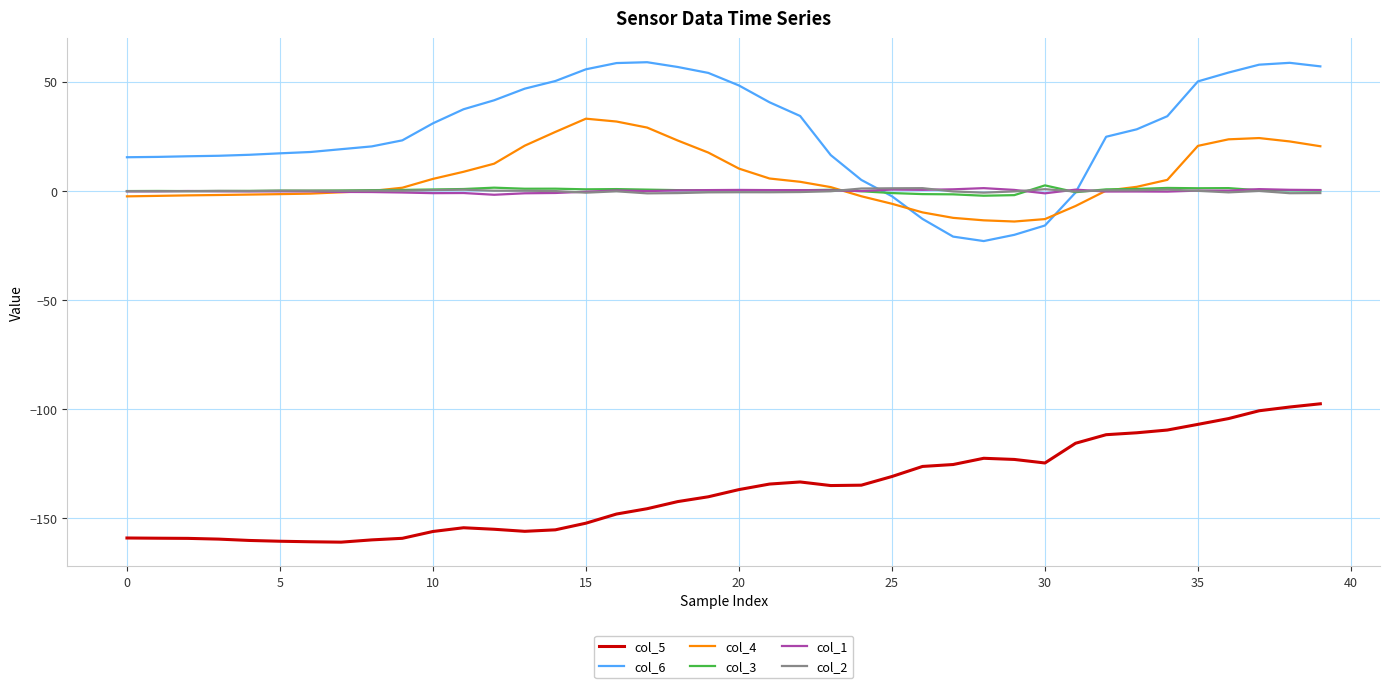

Which series has the largest total across all categories?

col_6